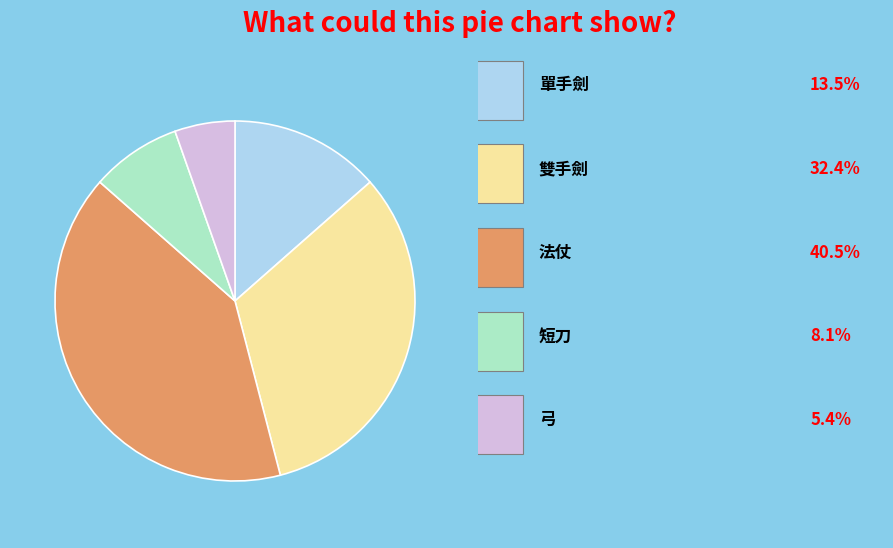

Is there any slice that represents more than half of the pie?

No